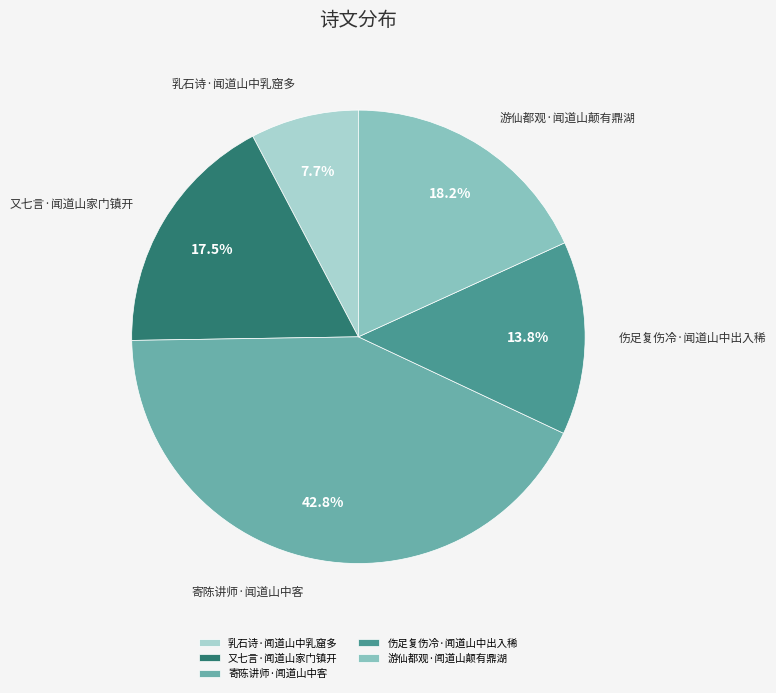

Does 寄陈讲师·闻道山中客 account for over 50% of the chart?

No